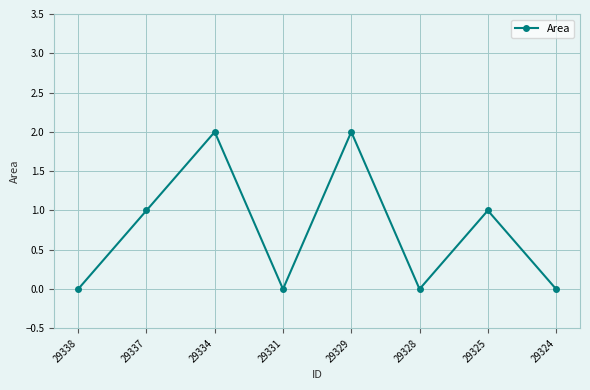

Reading left to right, extract all data points from this chart.

0	1	2	0	2	0	1	0